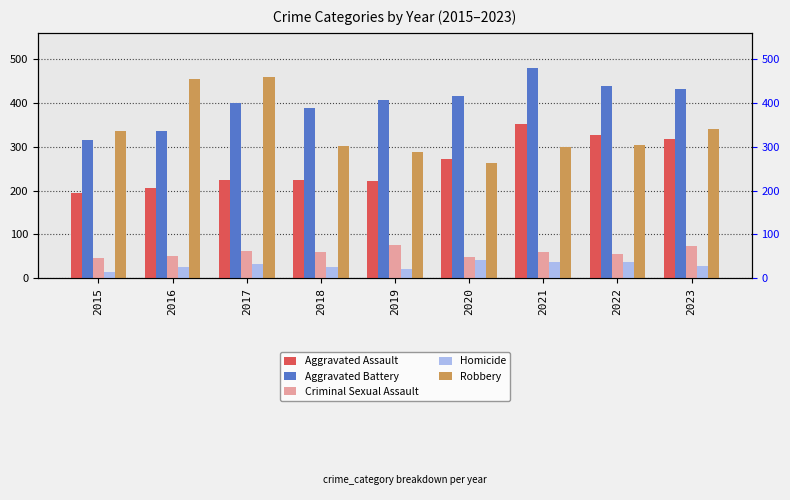

Reading right to left, extract all data points from this chart.

Aggravated Assault: 2023=318	2022=327	2021=352	2020=273	2019=223	2018=225	2017=225	2016=206	2015=194
Aggravated Battery: 2023=432	2022=439	2021=479	2020=416	2019=407	2018=389	2017=400	2016=336	2015=316
Criminal Sexual Assault: 2023=73	2022=56	2021=60	2020=48	2019=77	2018=60	2017=62	2016=50	2015=46
Homicide: 2023=28	2022=36	2021=38	2020=41	2019=22	2018=25	2017=33	2016=26	2015=15
Robbery: 2023=340	2022=304	2021=300	2020=263	2019=287	2018=301	2017=460	2016=454	2015=337